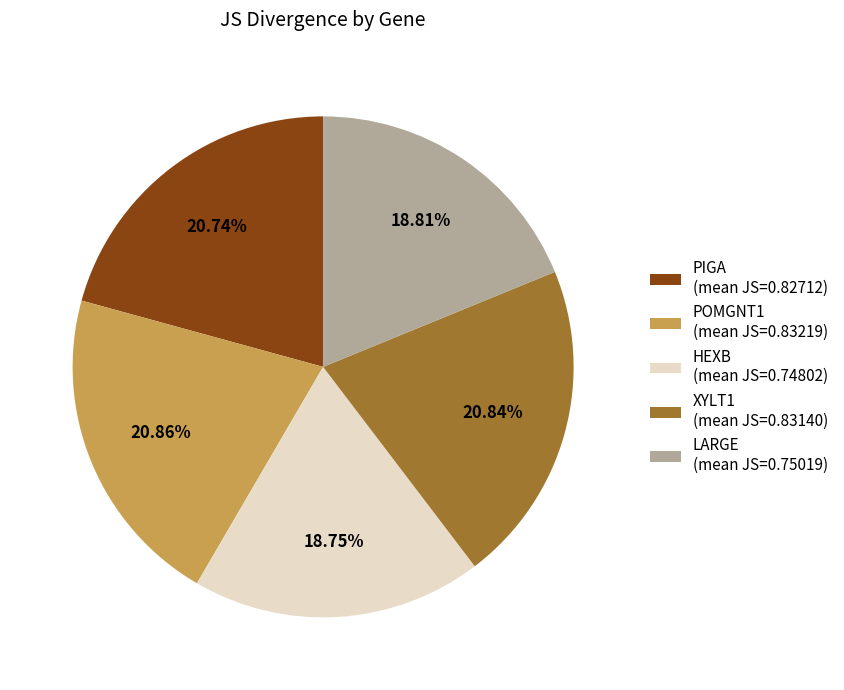

To the nearest percent, what is the difference between the POMGNT1 and LARGE slice percentages?

2%